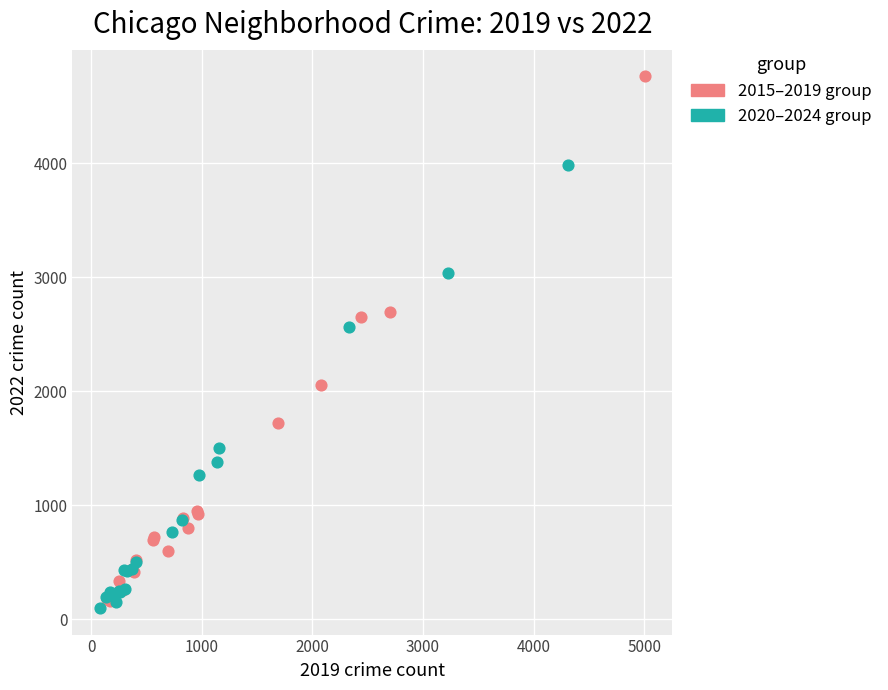

Which series reaches the maximum Y coordinate?

2015–2019 group